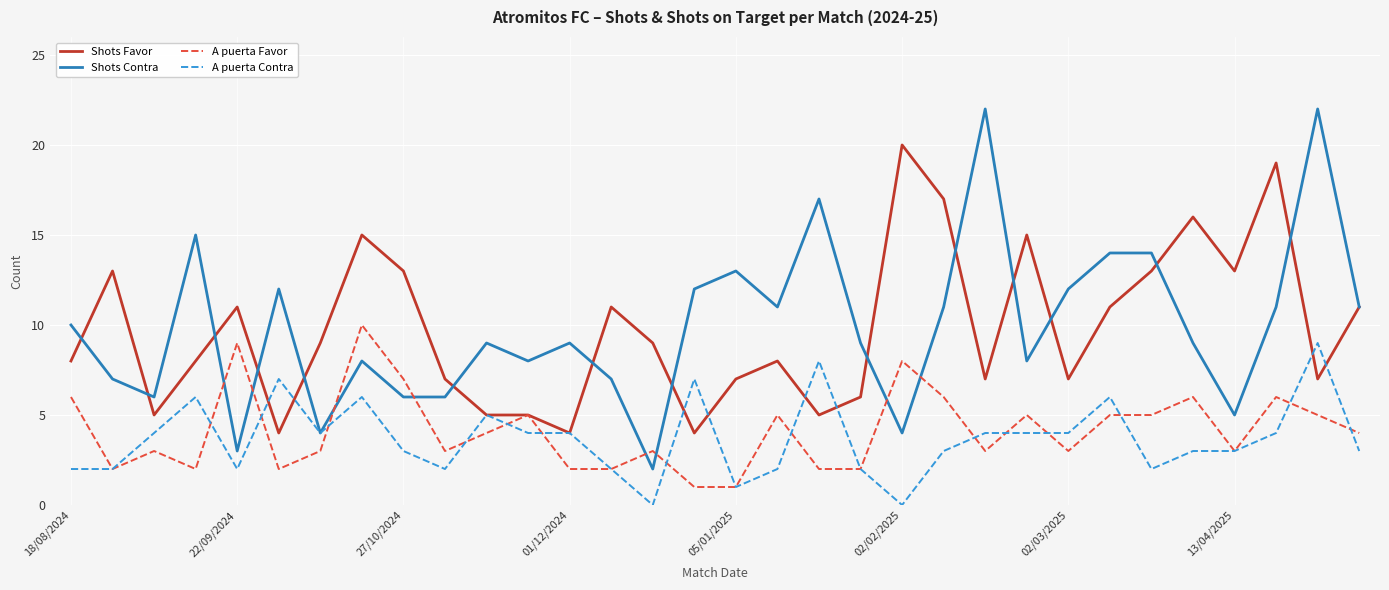

Which series has the largest range (max minus min)?

Shots Contra